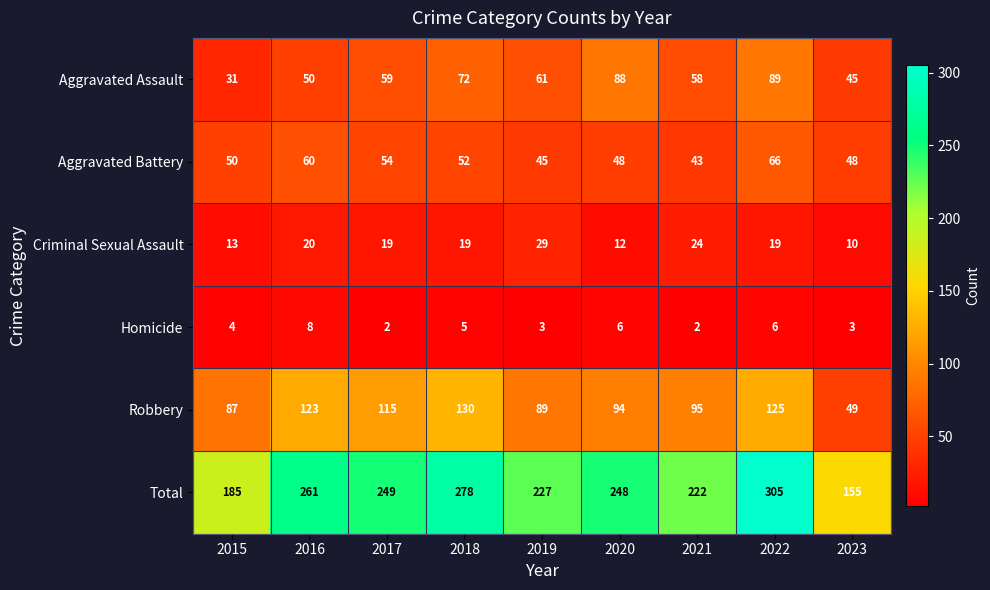

Which series has the largest range (max minus min)?

Total